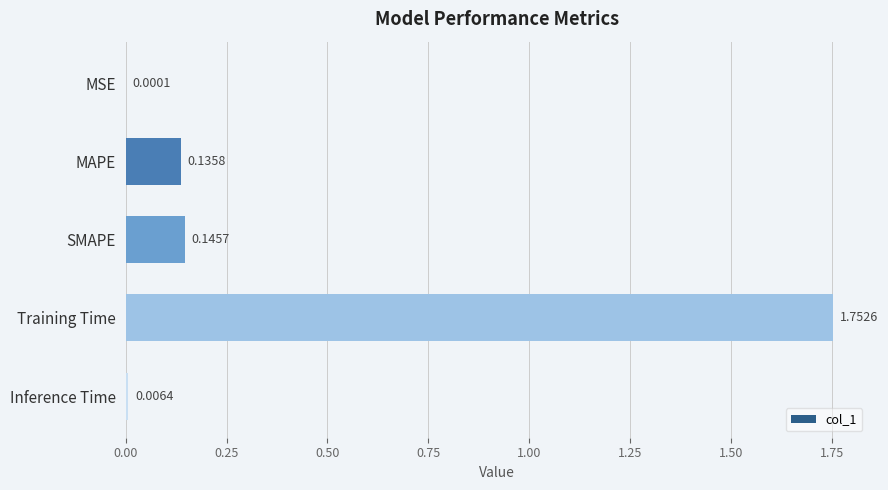

What is the sum of all values?

2.0